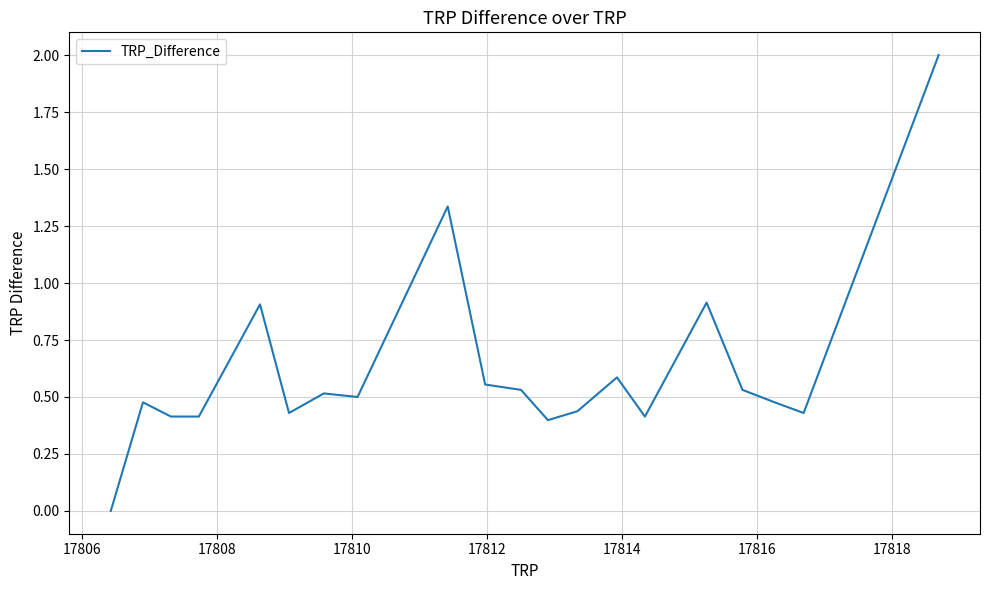

What is the greatest value displayed?

2.0